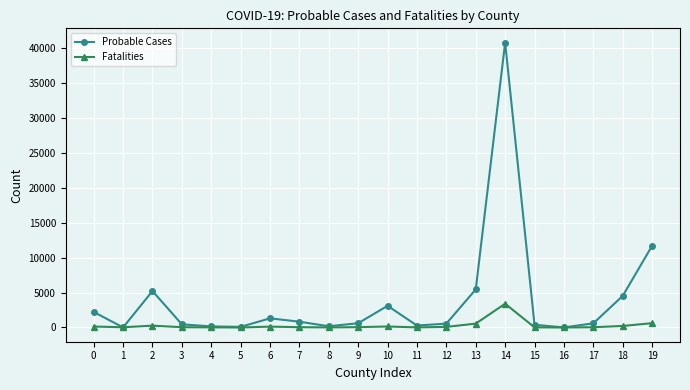

How many data points in Probable Cases are less than 614?

10